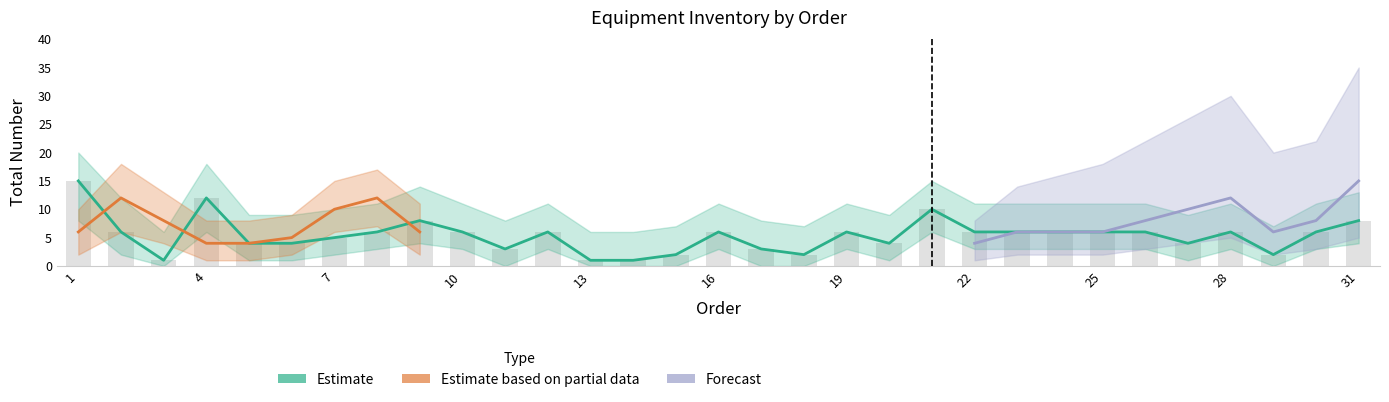

How many positive values does the Forecast series have?

10